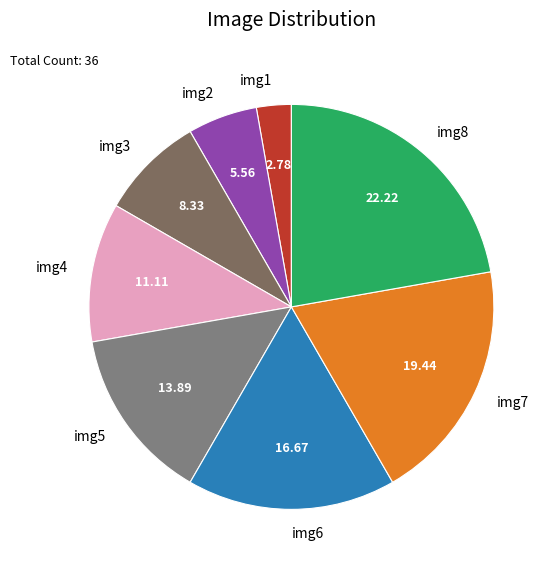

Is the sum of img3 and img4 greater than half?

No